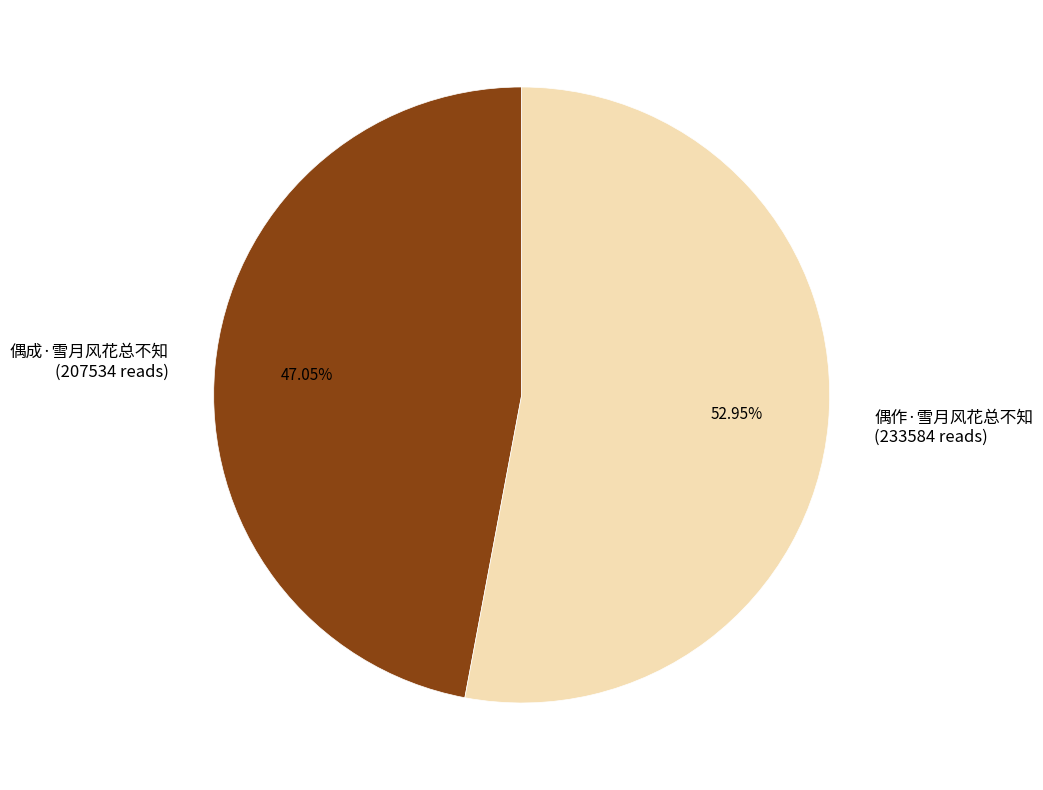

Is there any slice that represents more than half of the pie?

Yes